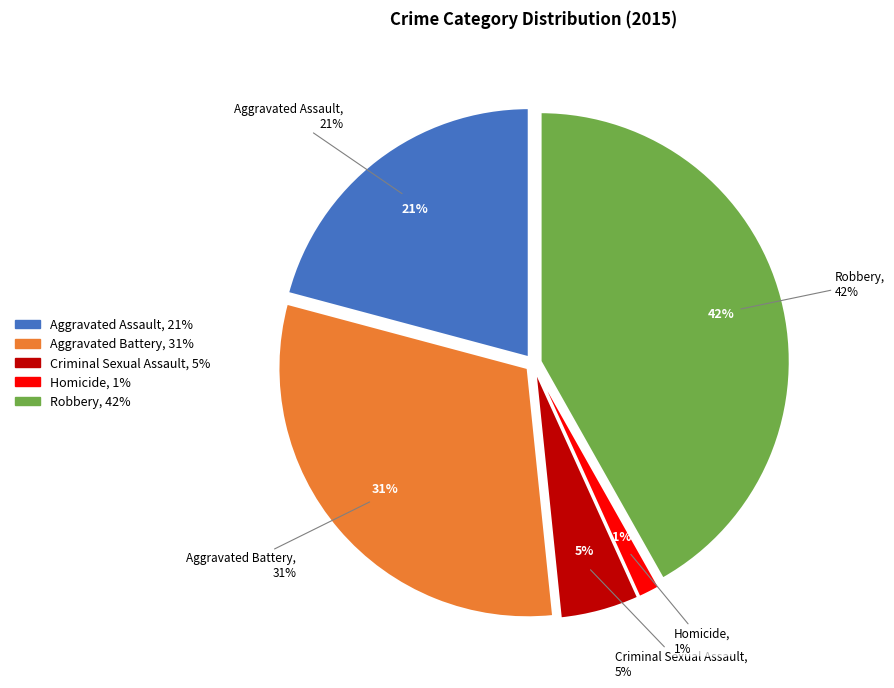

To the nearest percent, what is the difference between the Homicide and Criminal Sexual Assault slice percentages?

4%